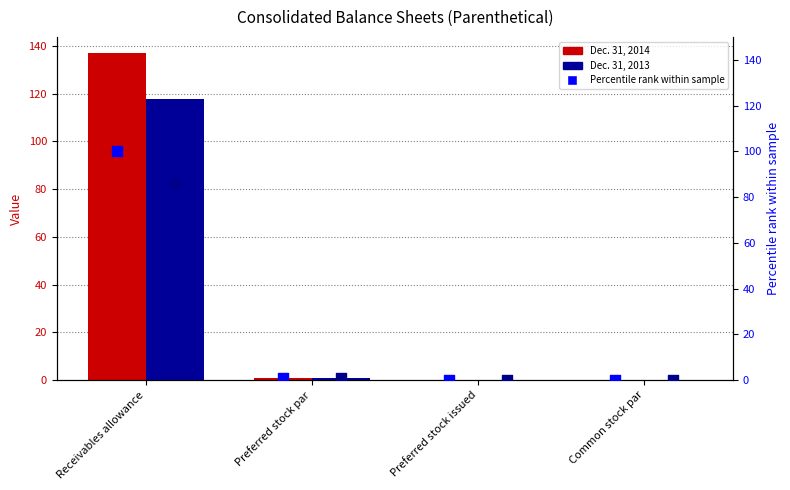

Which series has the widest spread of Y values?

Dec. 31, 2014